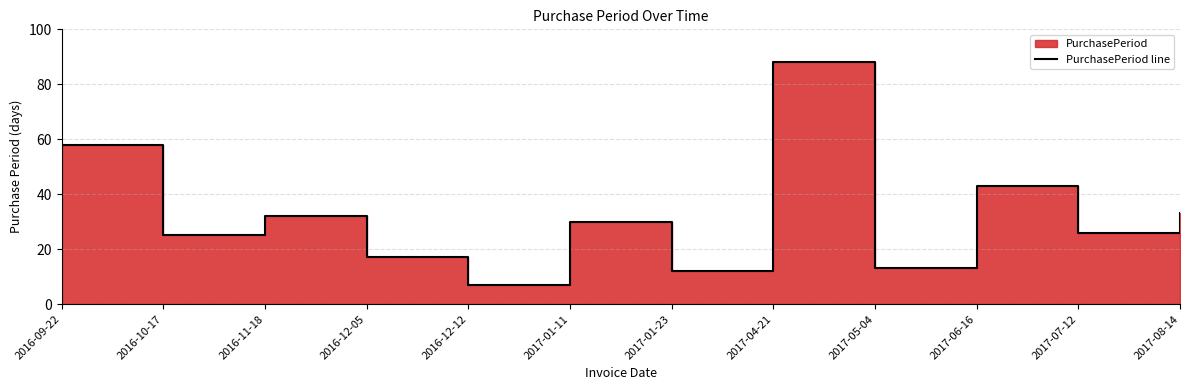

Does the chart have visible grid lines?

Yes